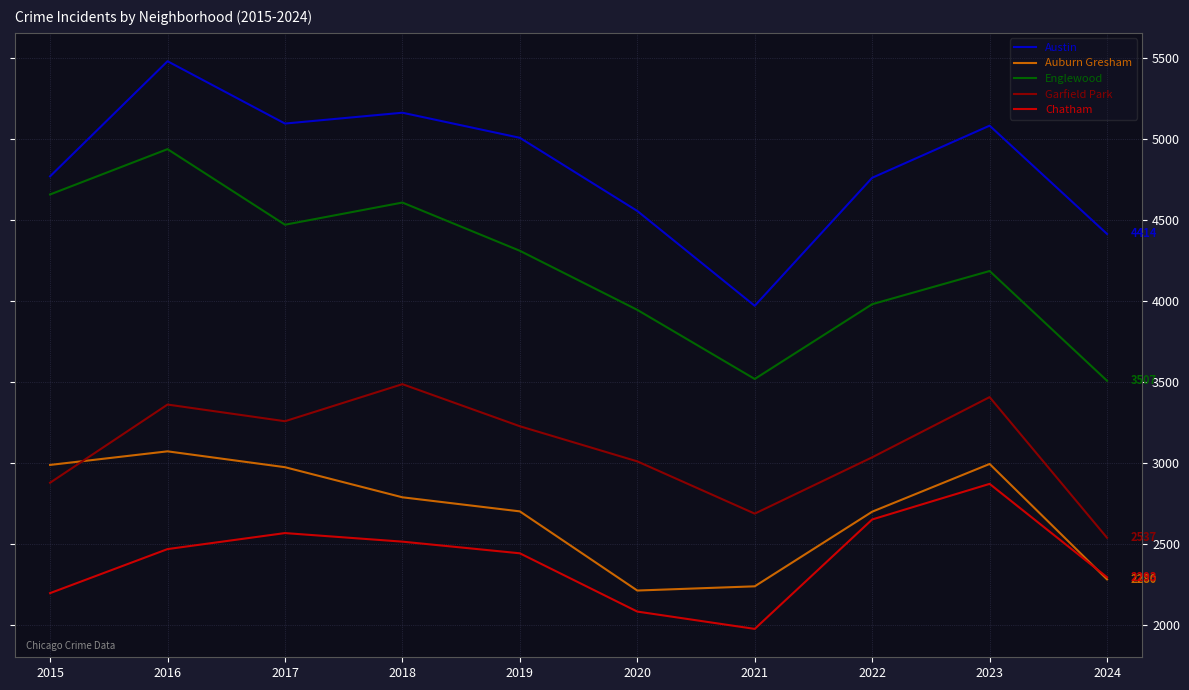

Which label corresponds to the smallest value in the chart?

2021